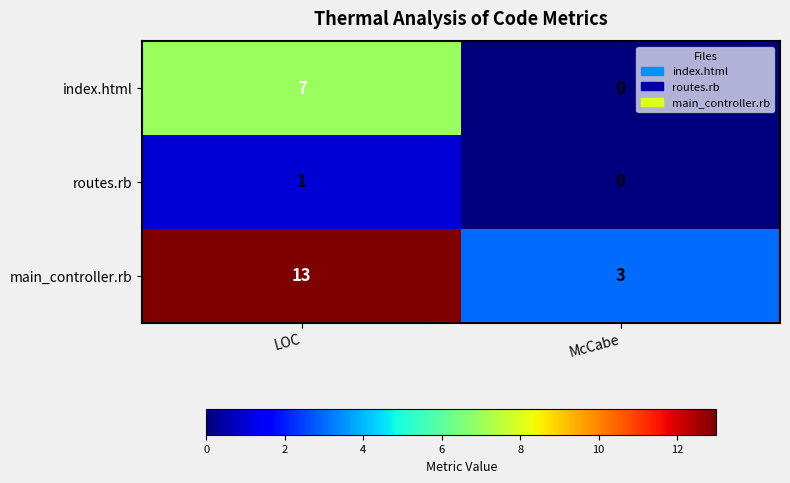

What is the greatest value displayed?

13